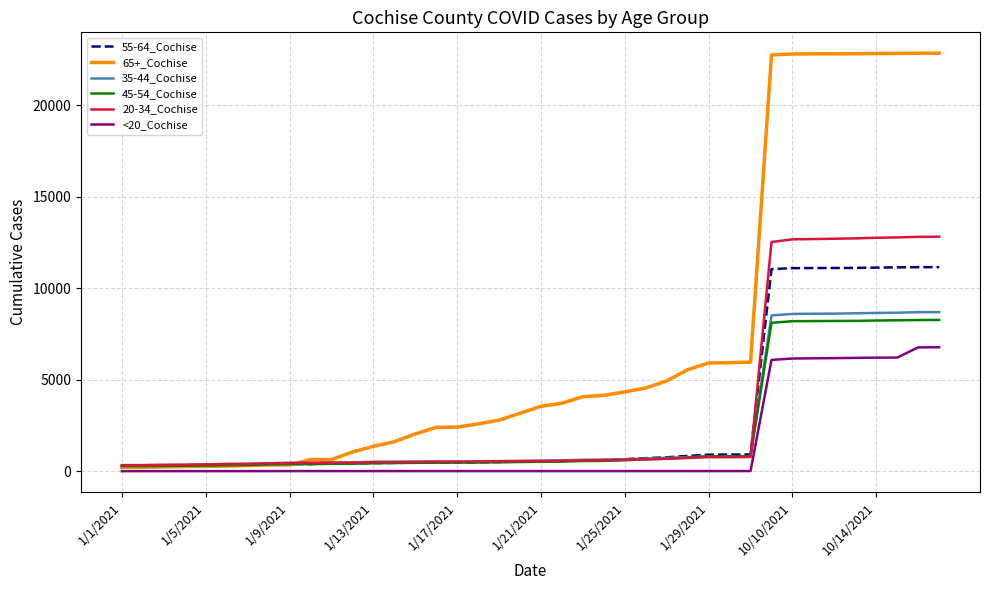

Which series has the largest range (max minus min)?

65+_Cochise